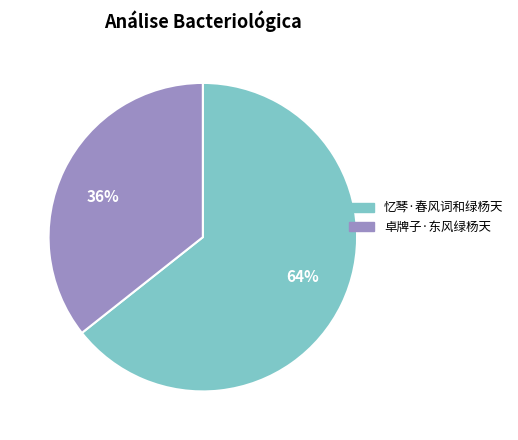

Is there any slice that represents more than half of the pie?

Yes